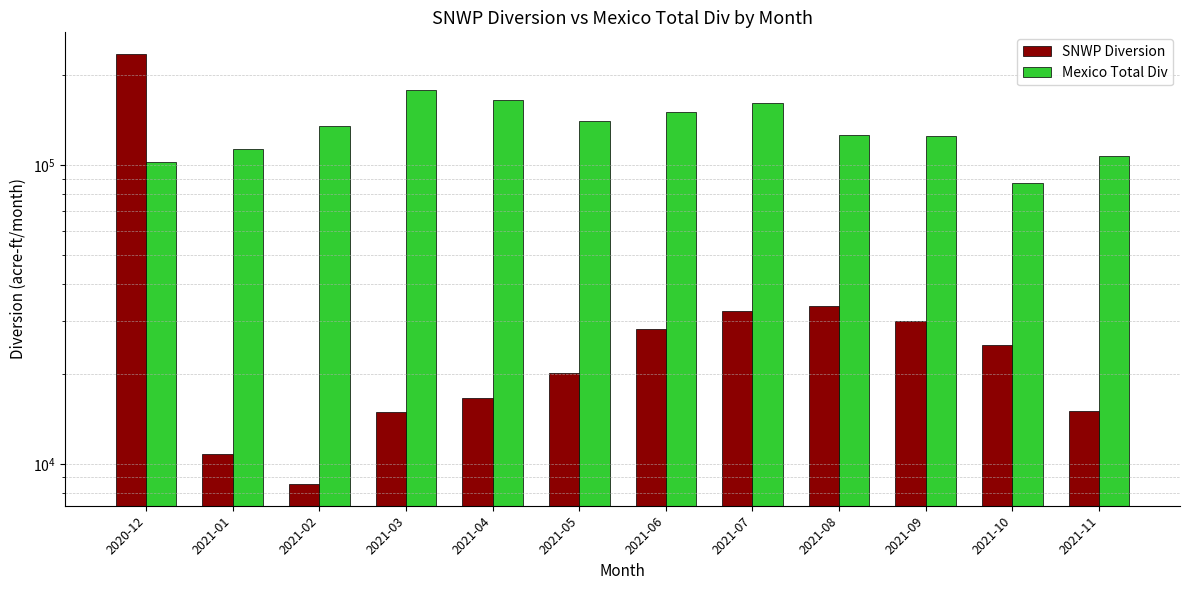

True or false: Mexico Total Div has a value of 135717.5 at 2021-02.

True